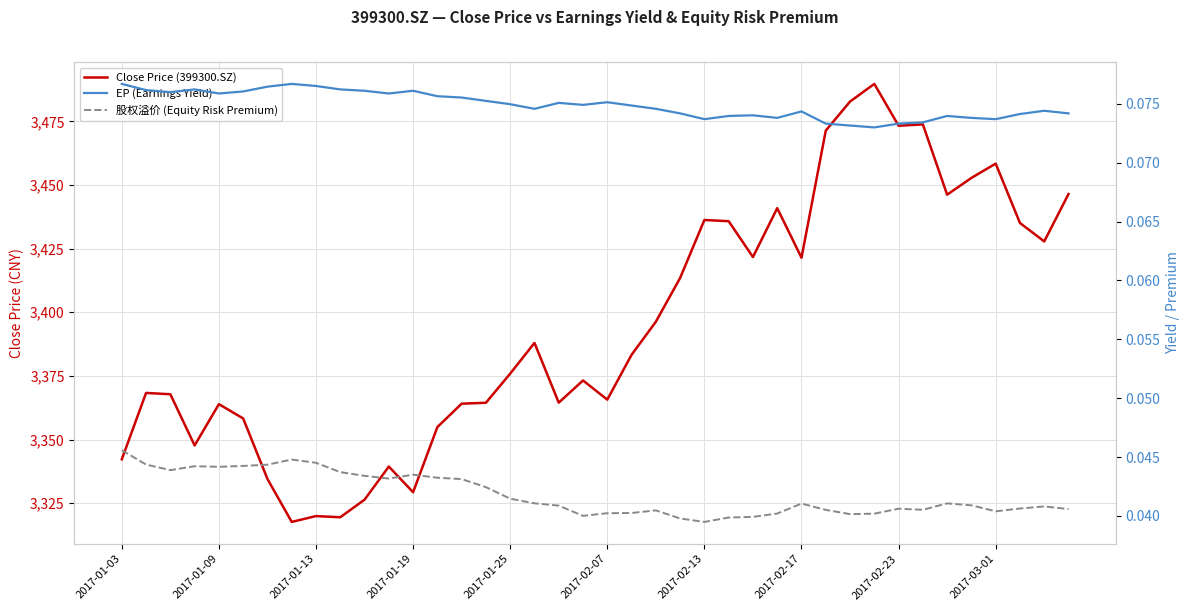

Is the value of 股权溢价 (Equity Risk Premium) at 31 greater than the value of Close Price (399300.SZ) at 2017-02-07?

No